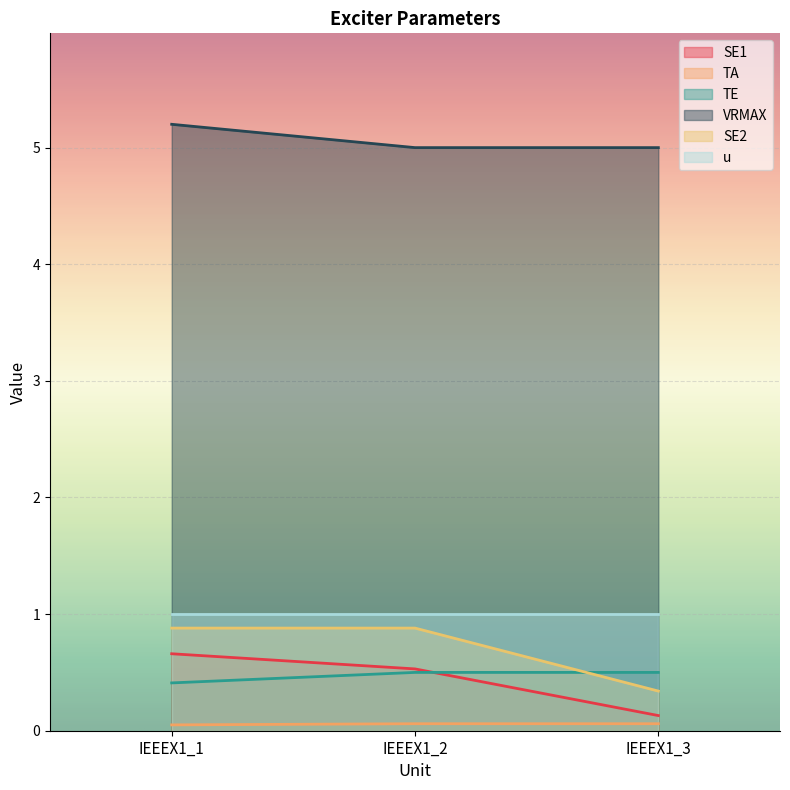

At which category is the sum across all series the highest?

IEEEX1_1